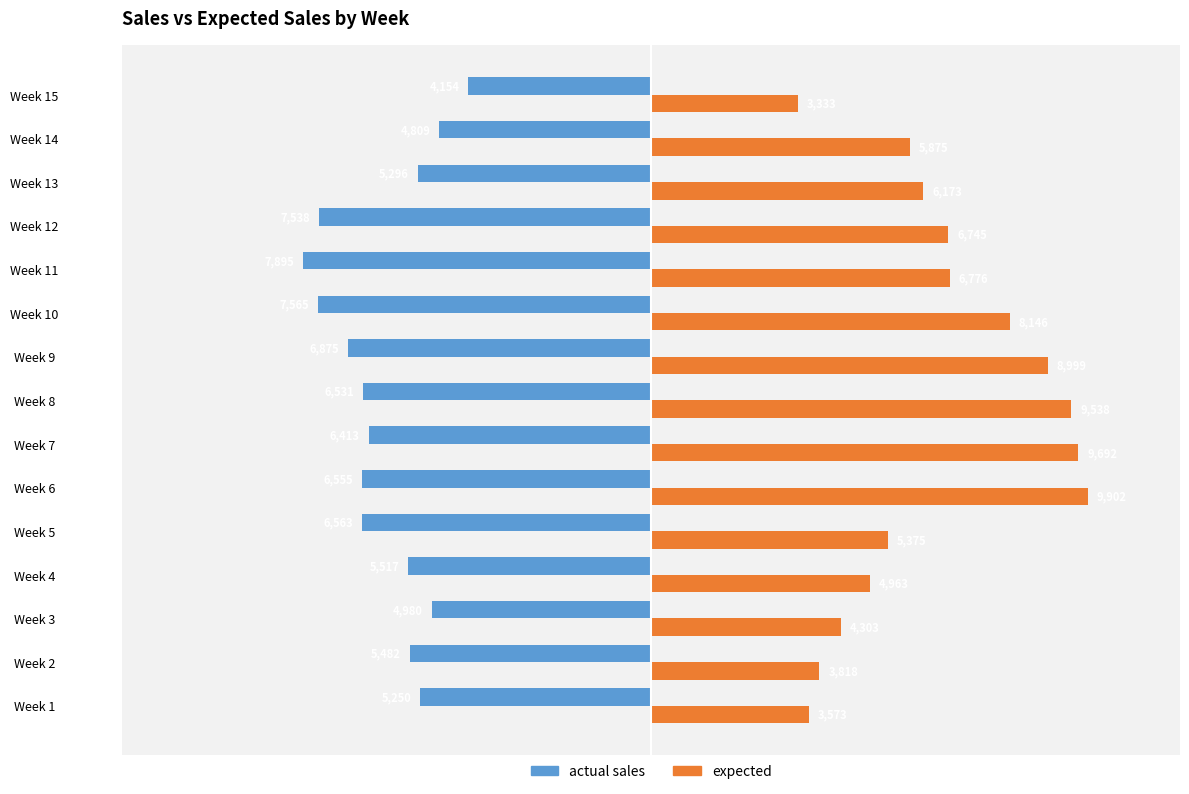

The value of actual sales at Week 9 is -4170.3. True or false?

False